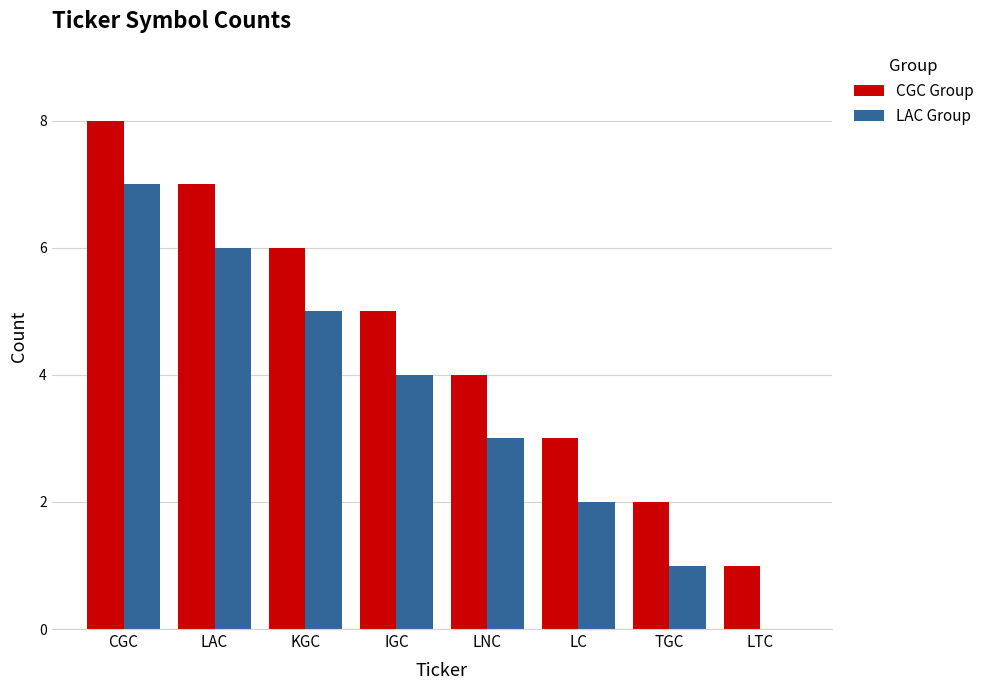

The value of CGC Group at LC is 3. True or false?

True